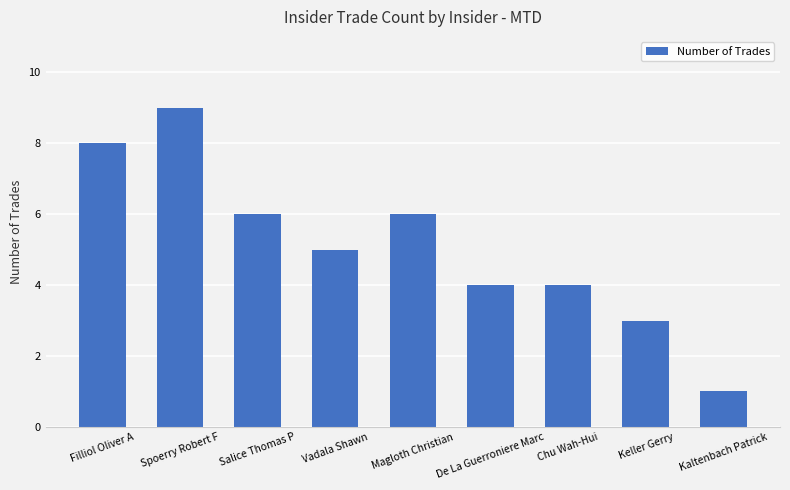

What position from the left is De La Guerroniere Marc?

6